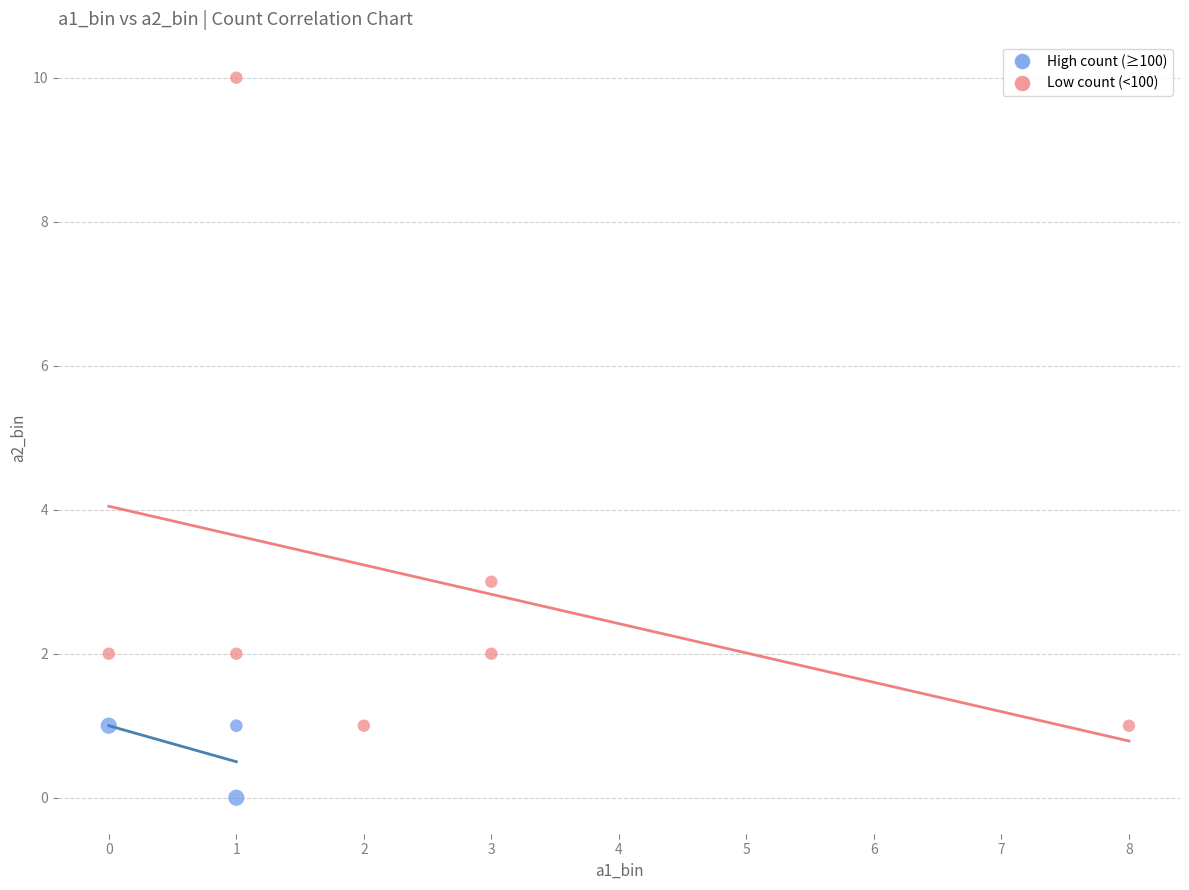

Which series reaches the maximum Y coordinate?

Low count (<100)